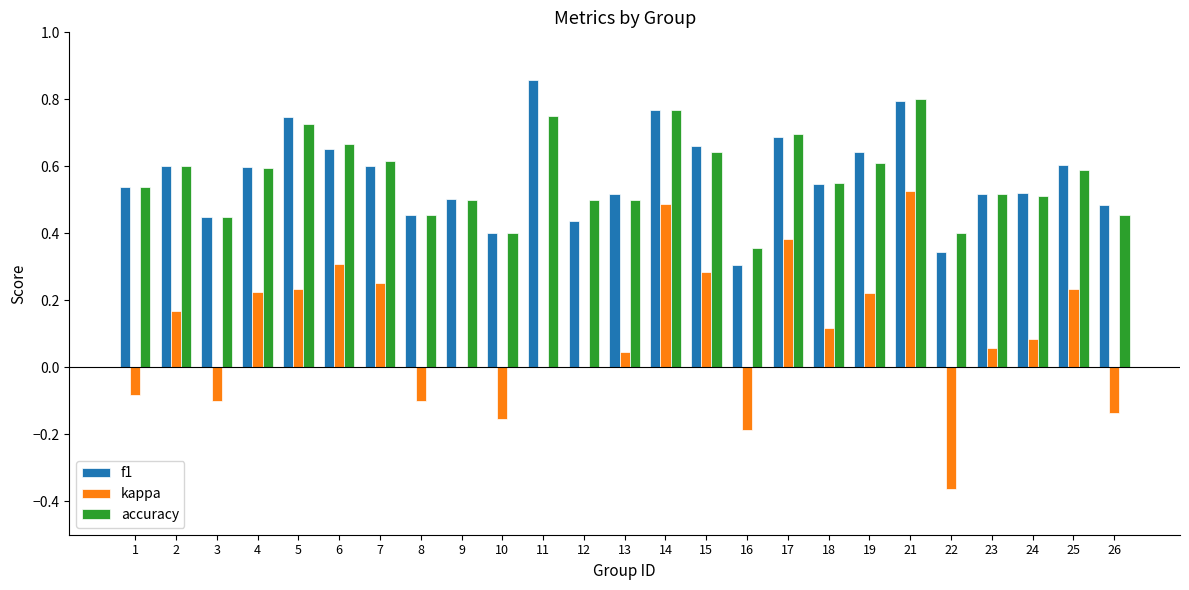

What is the total value across all series at 4?

1.4